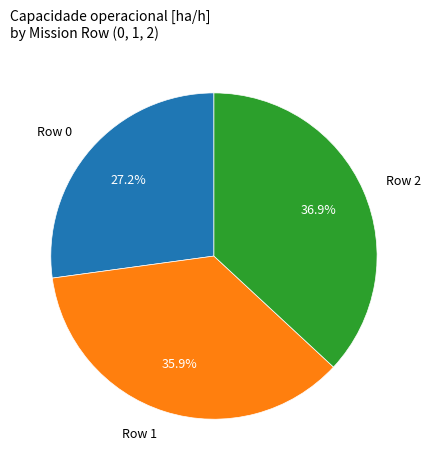

What percentage is the Row 2 slice, to the nearest percent?

37%